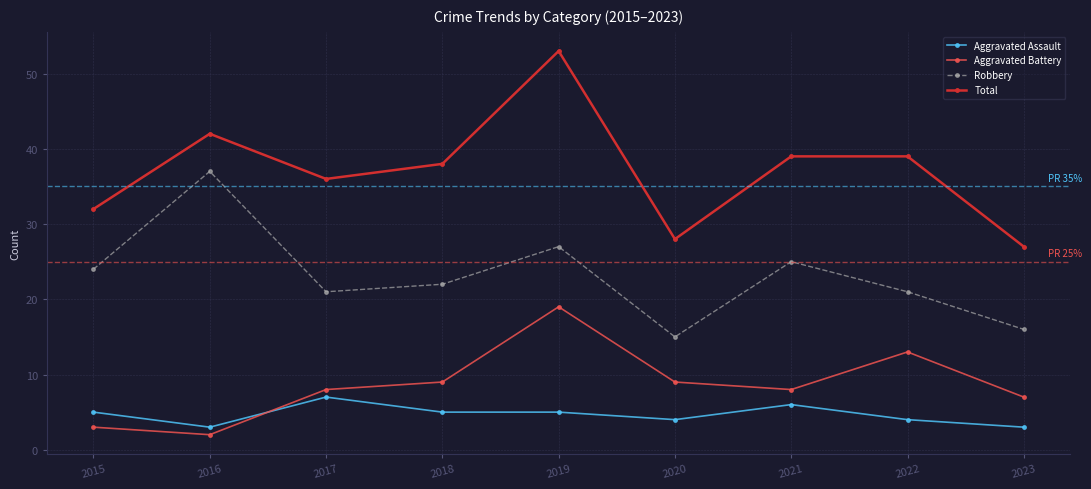

What is the sum of the Total values at 2021 and 2022?

78